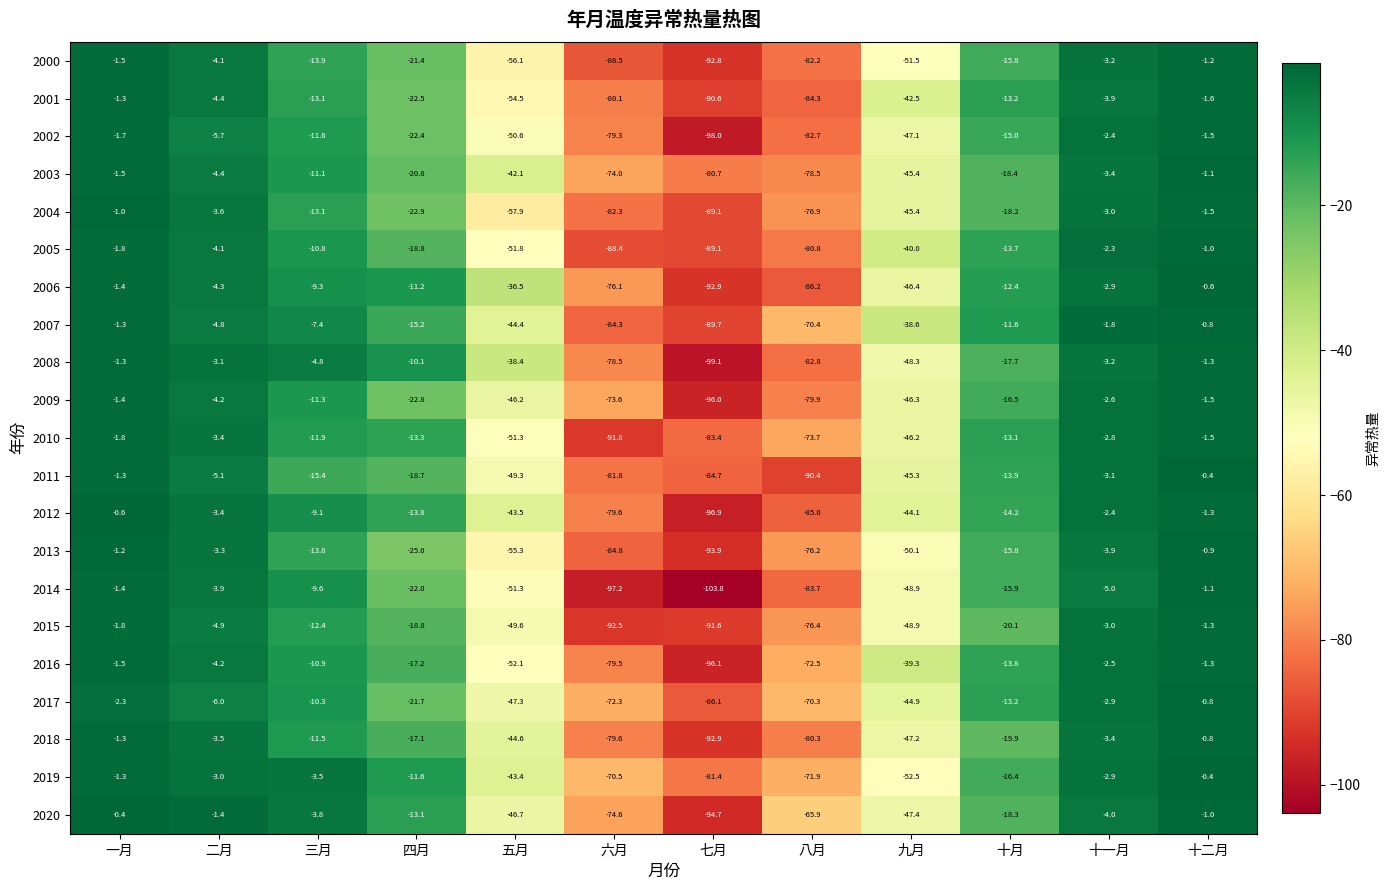

Which category has the lowest value in the 2010 series?

六月